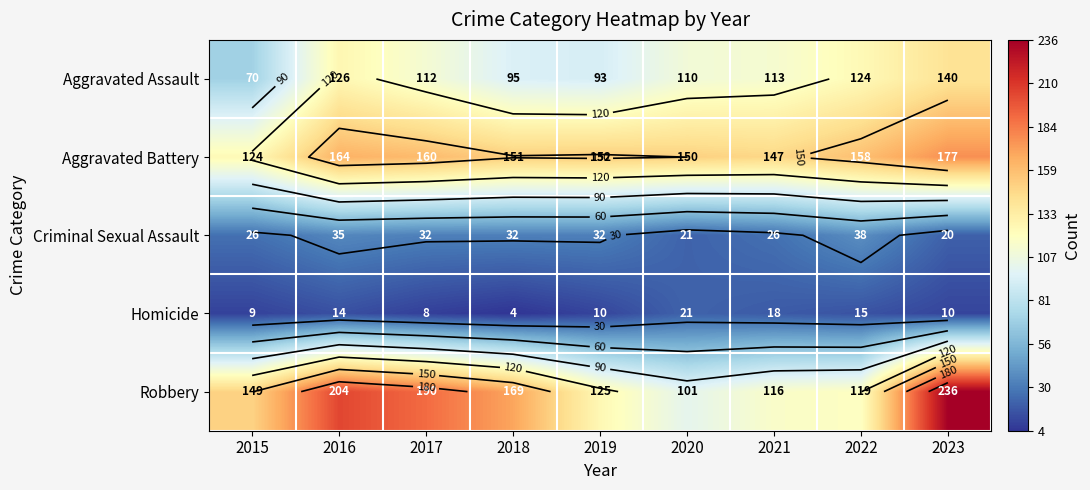

True or false: Aggravated Battery has a value of 87 at 2019.

False